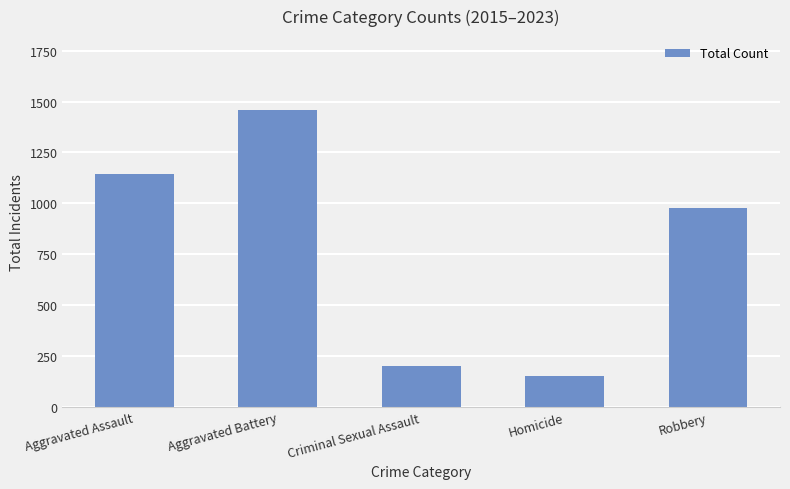

Does the chart contain stacked bars?

No